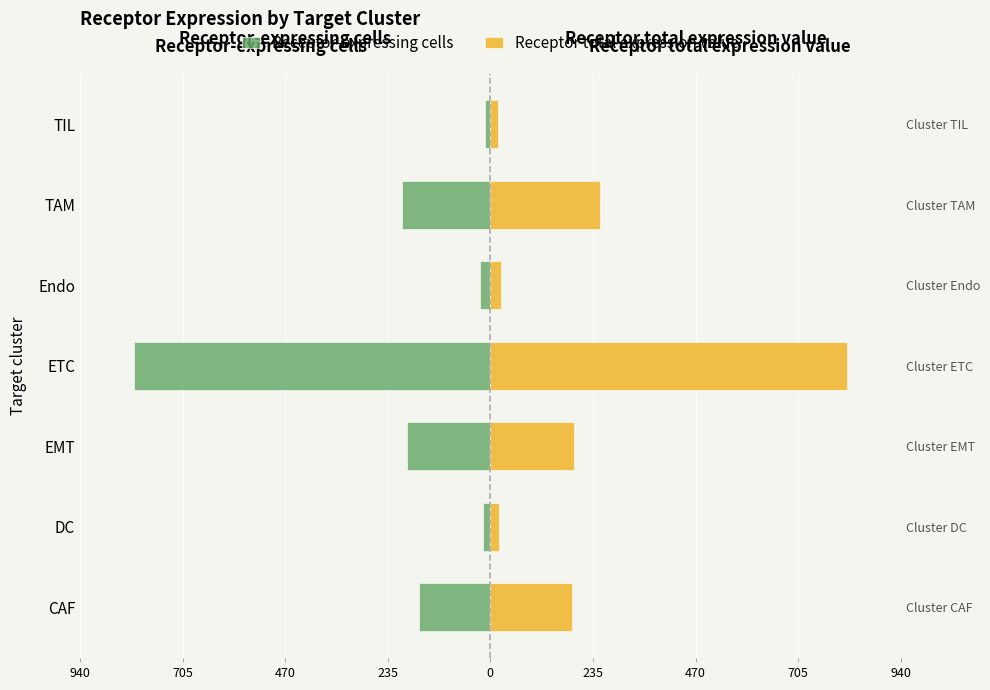

What is the greatest value displayed?

818.0